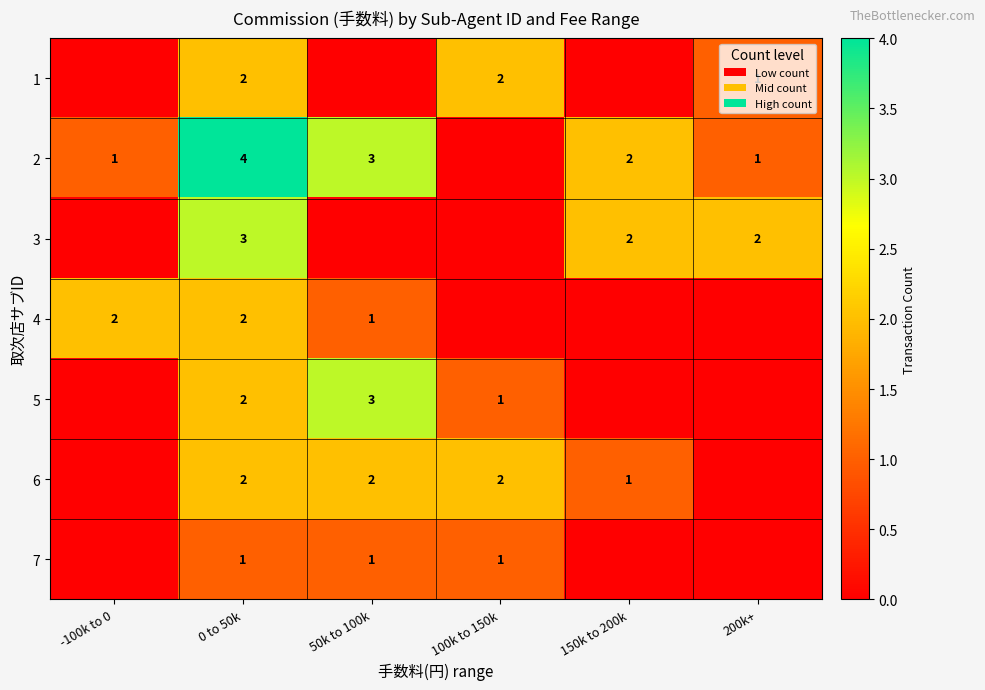

What is the sum of the 1 values at 100k to 150k and 0 to 50k?

4